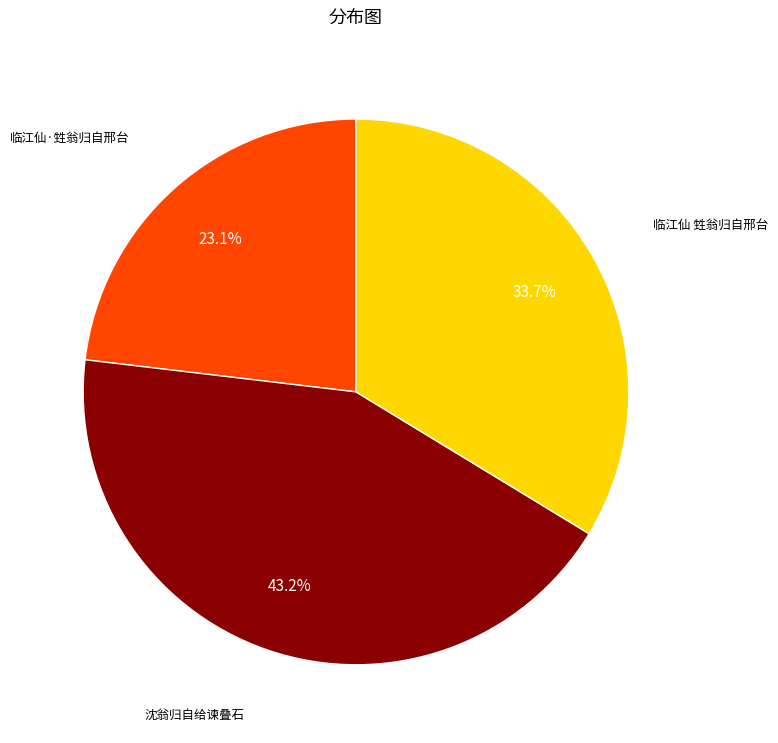

What percentage do 临江仙 甡翁归自邢台 and 临江仙·甡翁归自邢台 together represent?

56.8%